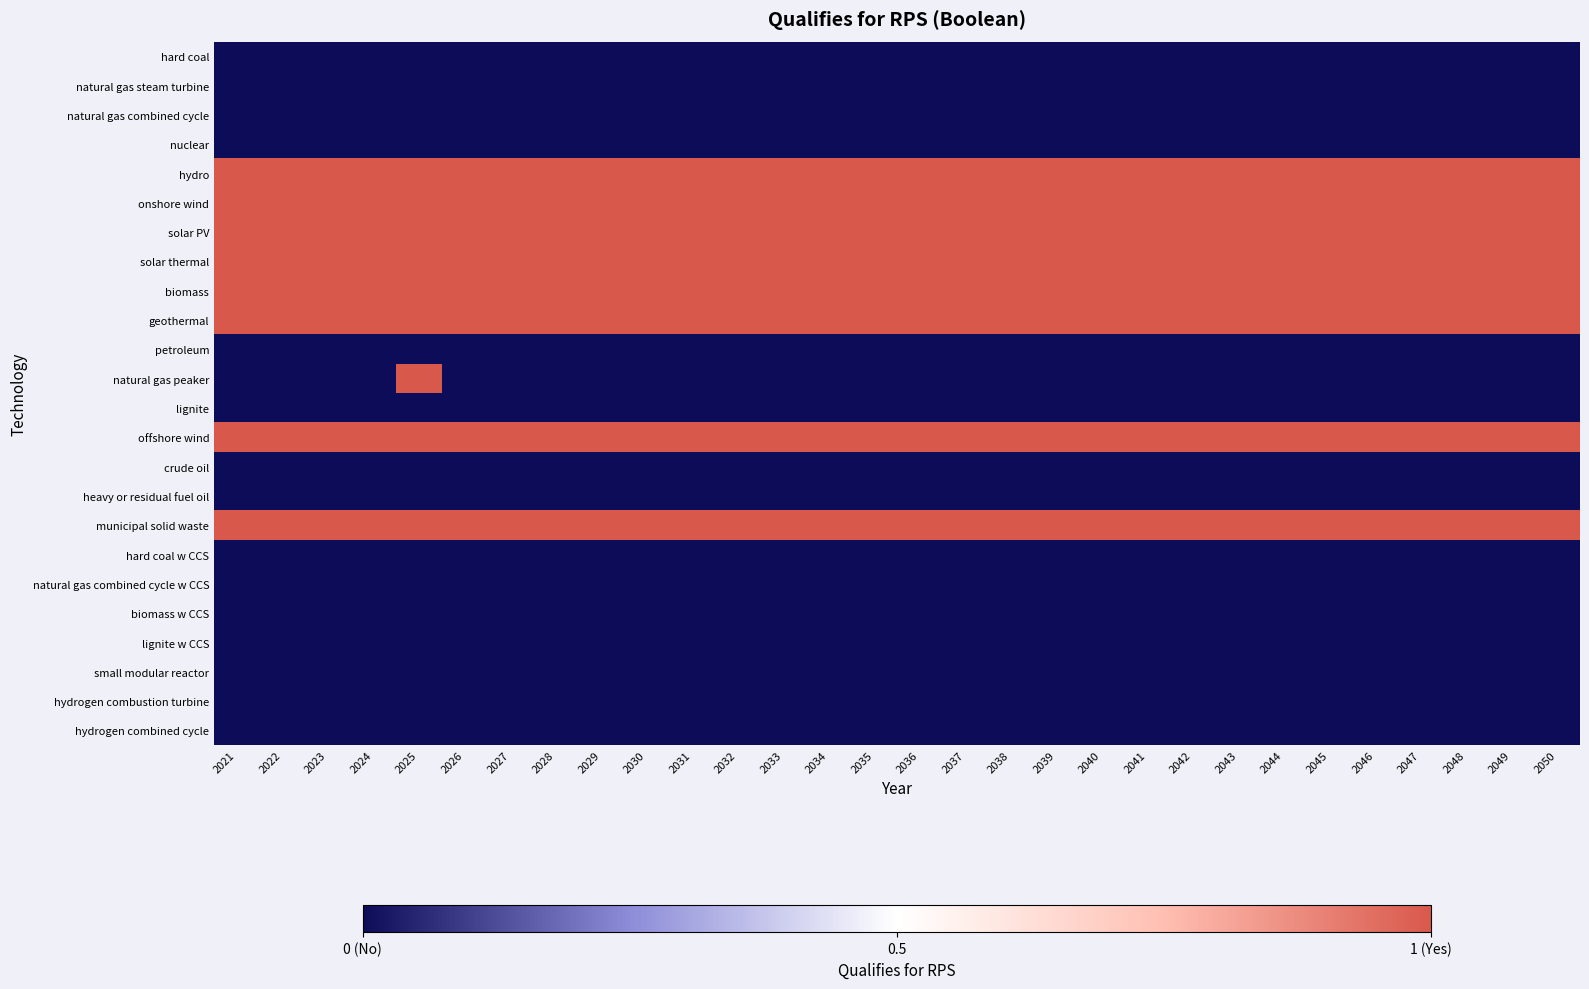

At 2024, list the series in order from largest to smallest.

hydro, onshore wind, solar PV, solar thermal, biomass, geothermal, offshore wind, municipal solid waste, hard coal, natural gas steam turbine, natural gas combined cycle, nuclear, petroleum, natural gas peaker, lignite, crude oil, heavy or residual fuel oil, hard coal w CCS, natural gas combined cycle w CCS, biomass w CCS, lignite w CCS, small modular reactor, hydrogen combustion turbine, hydrogen combined cycle